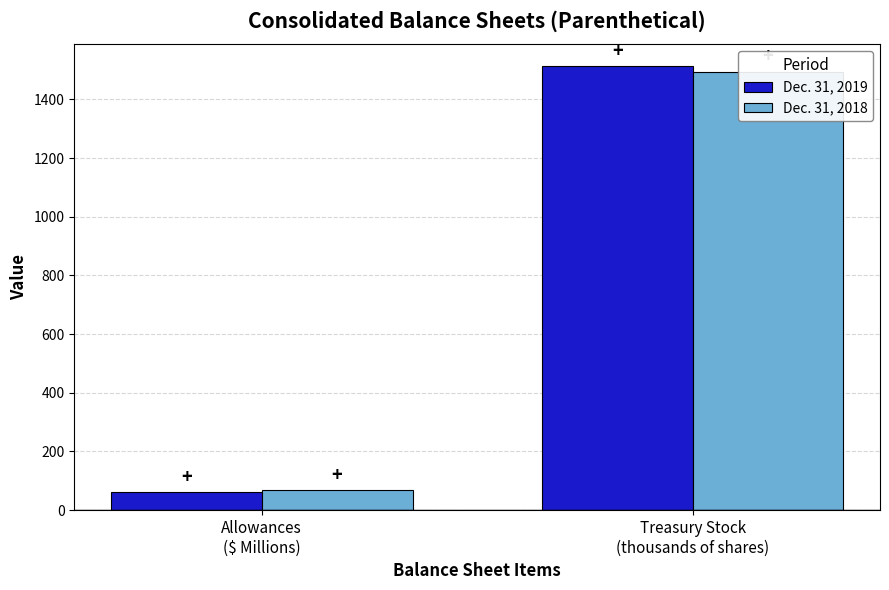

How many data points does each series have?

2